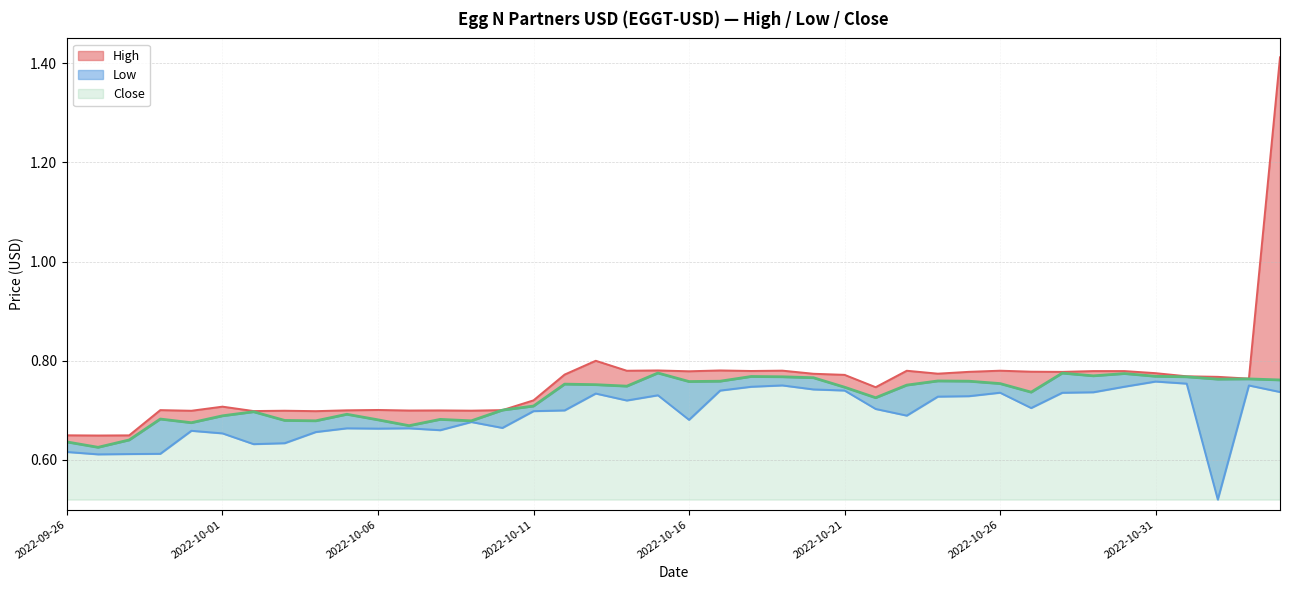

What is the spread (max minus min) of values at 2022-11-04?

0.7